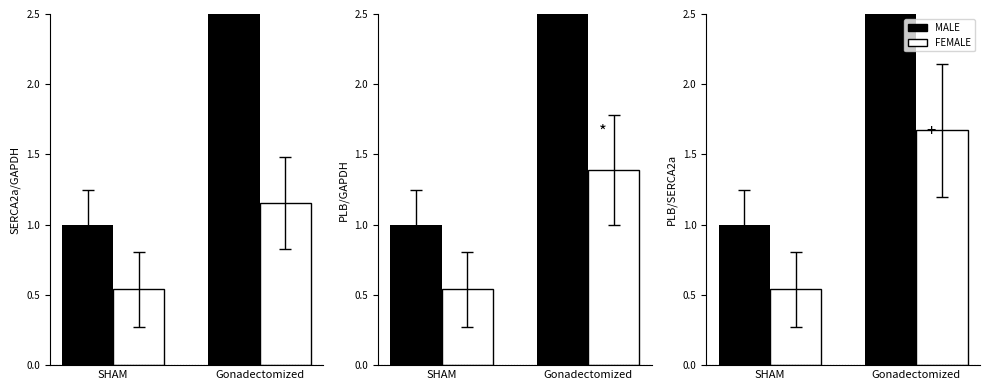

What is the sum of all FEMALE values?

2.2